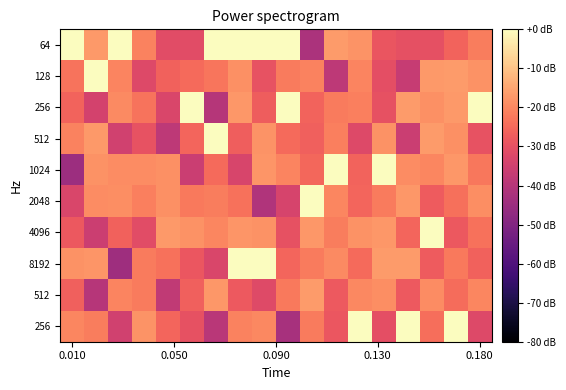

At how many categories does at least one series exceed -37?

18